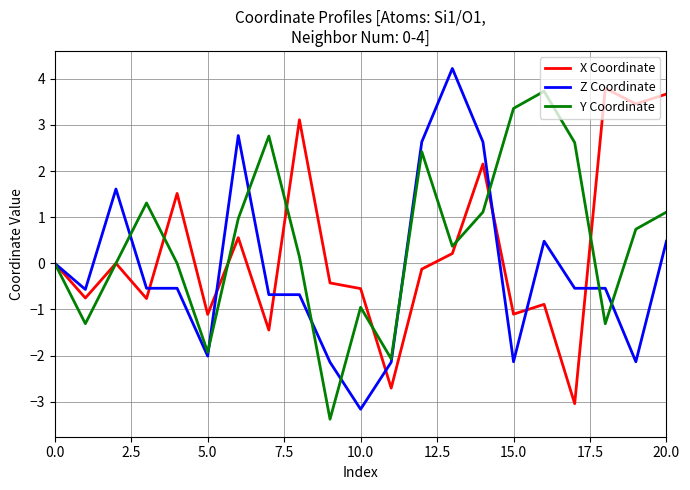

What is the smallest value displayed?

-3.4